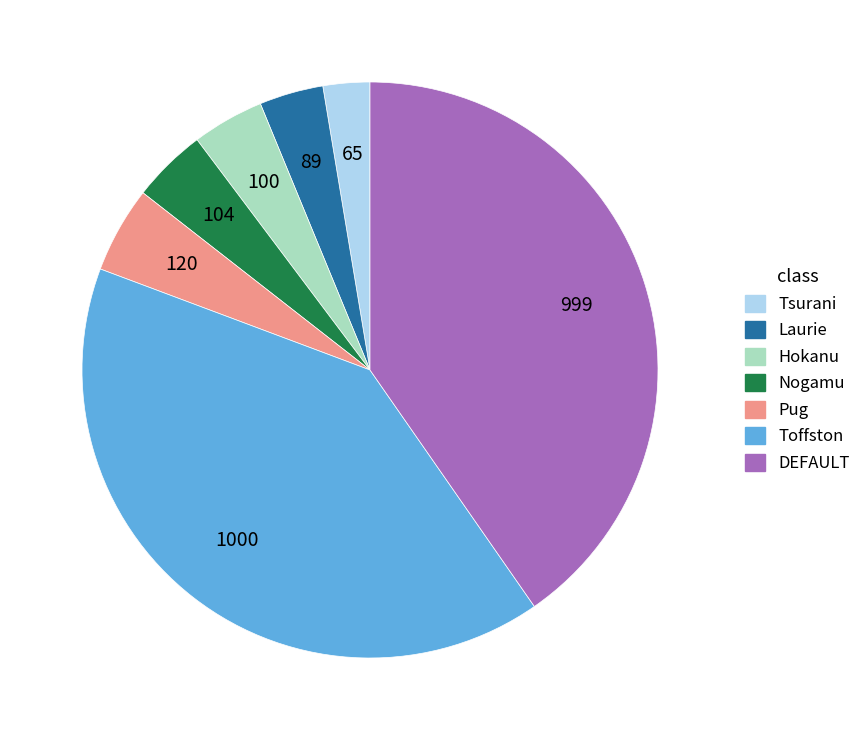

Which has a higher value, Tsurani or Nogamu?

Nogamu